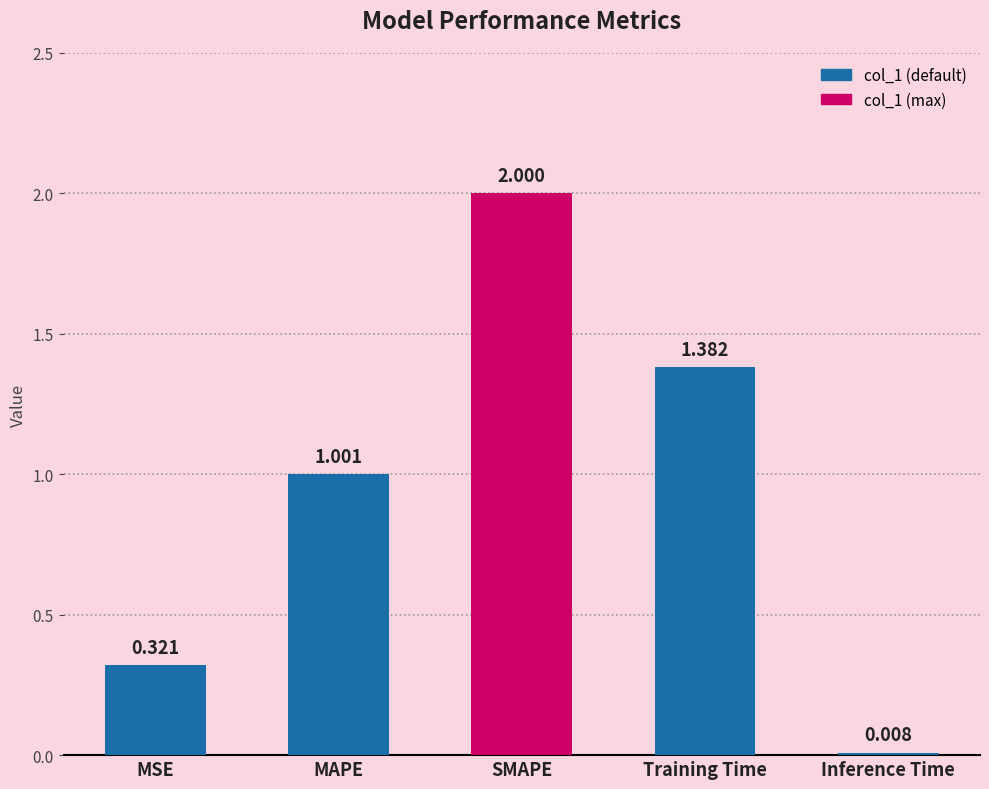

What is the value of the 2nd bar from the left?

1.0